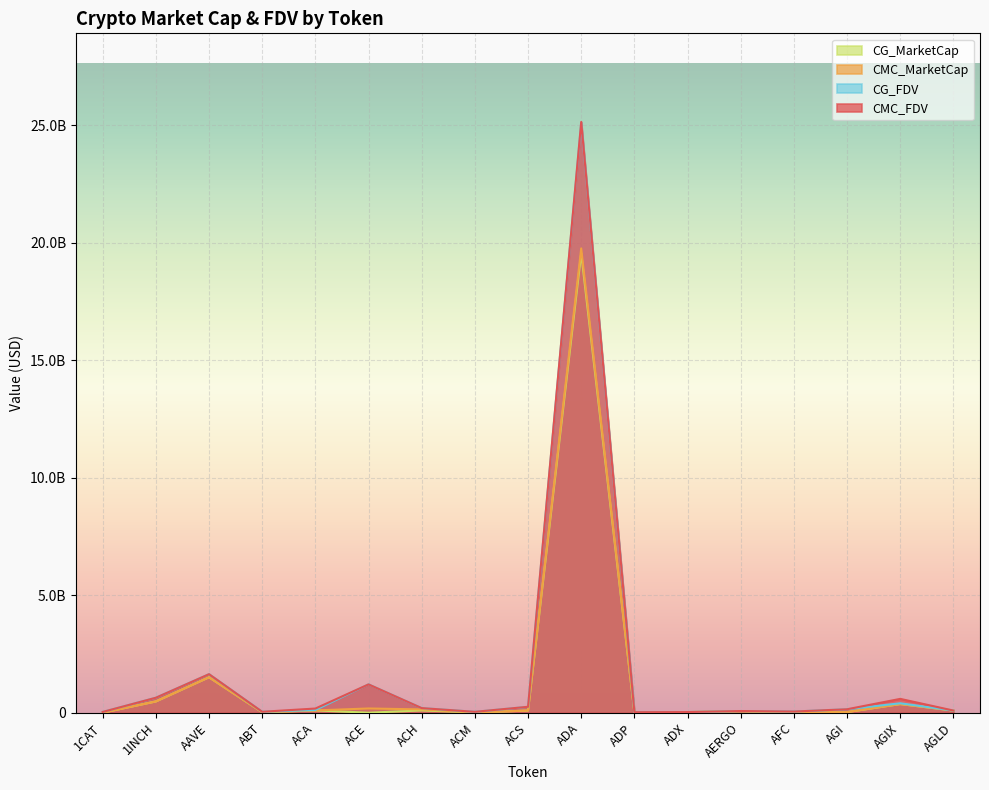

What is the label of the 3rd point from the right?

AGI